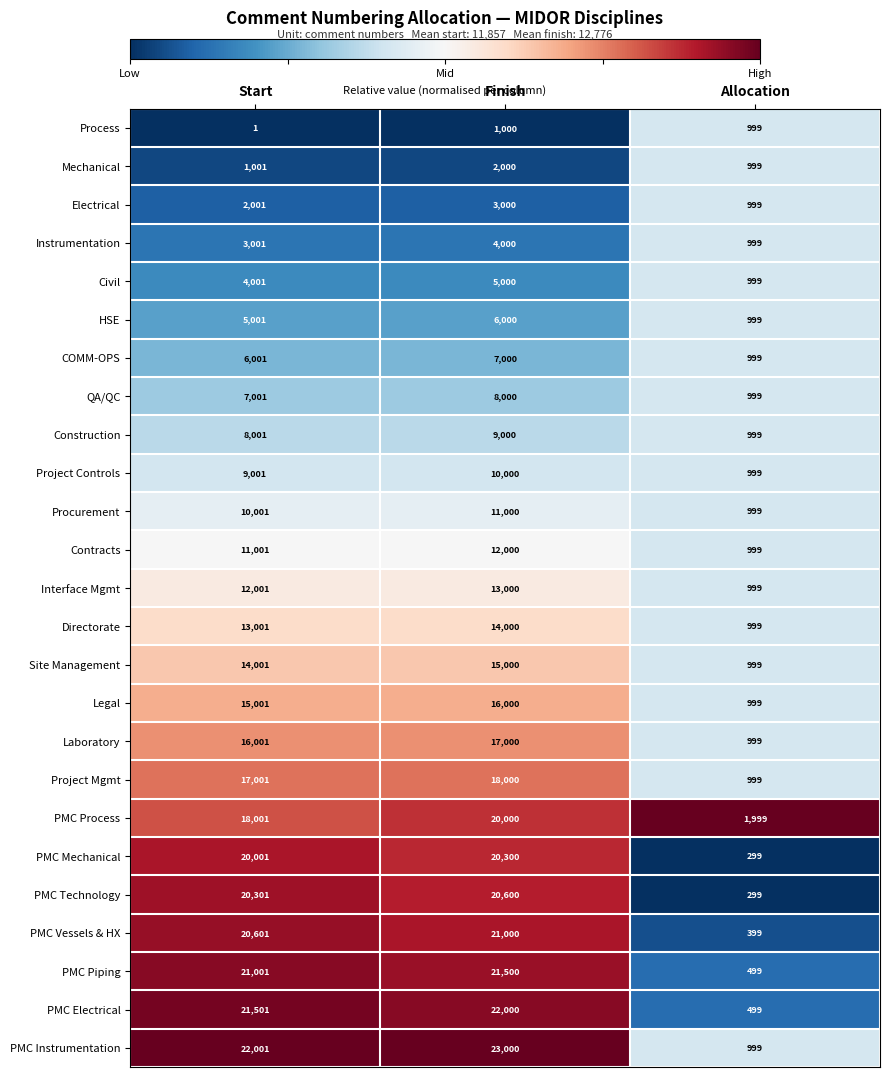

What is the average value of the Contracts series?

8000